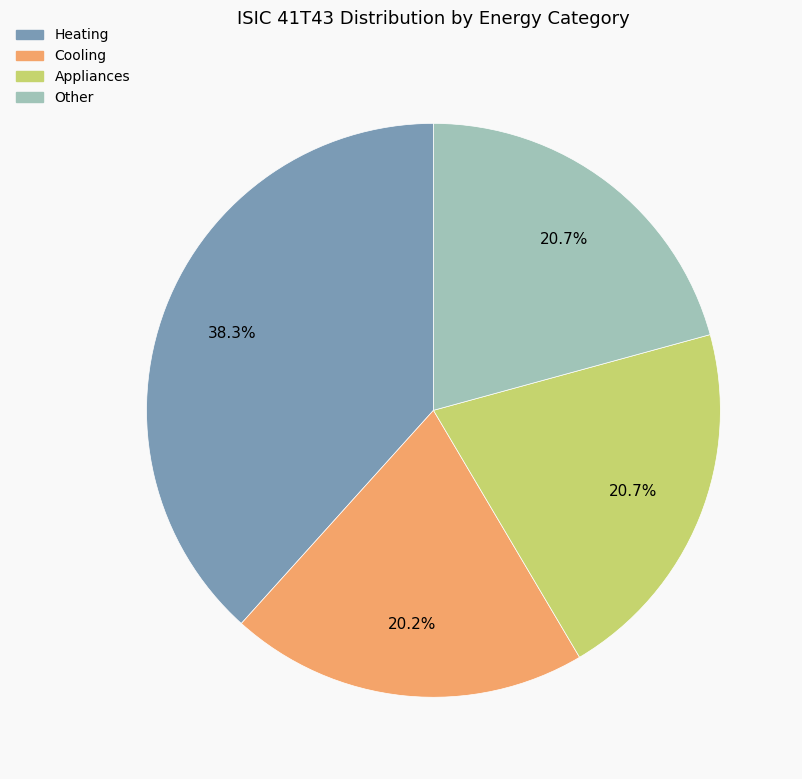

Does any single category account for the majority?

No